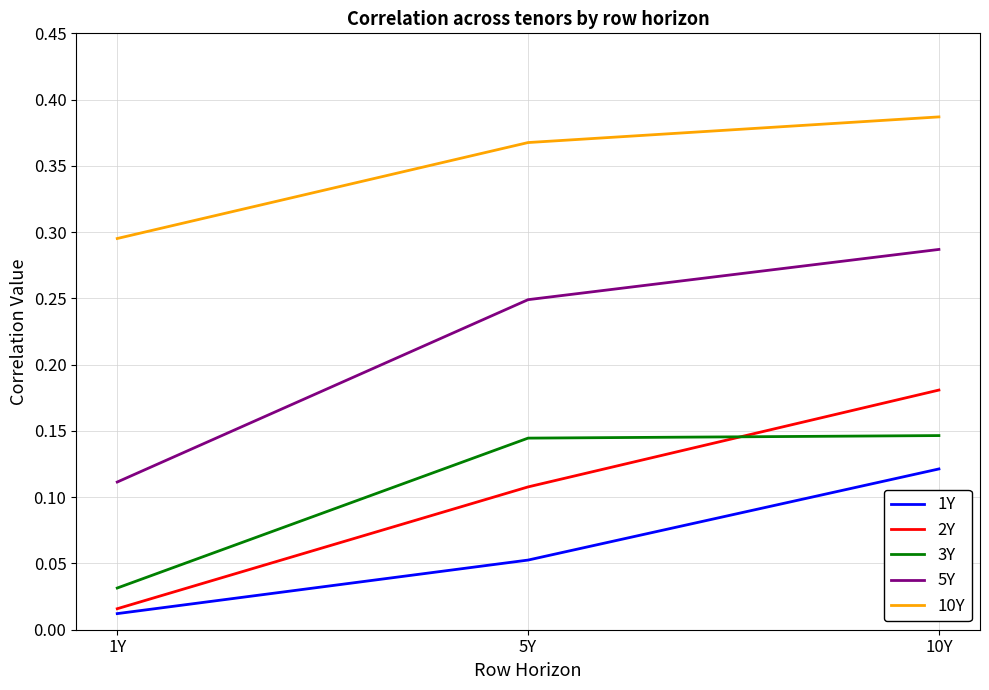

Is the value of 3Y at 5Y greater than the value of 2Y at 5Y?

Yes